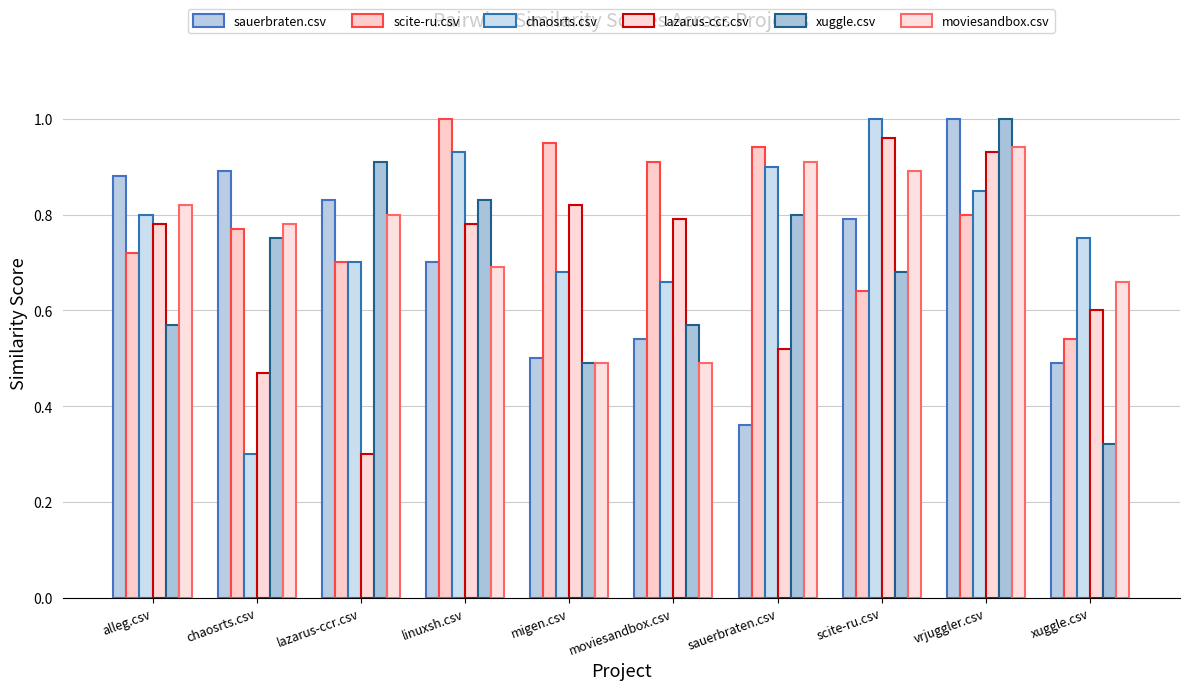

Which series has the largest range (max minus min)?

chaosrts.csv